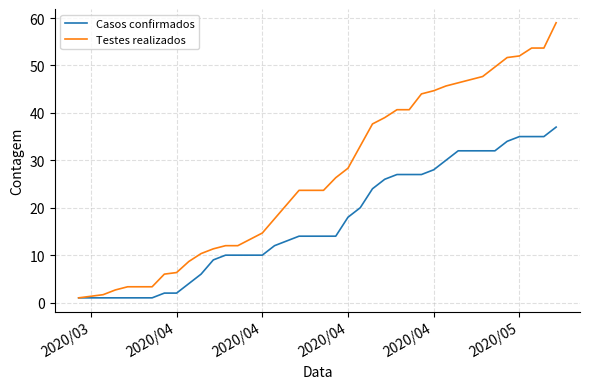

Which series has the widest spread of values?

Testes realizados